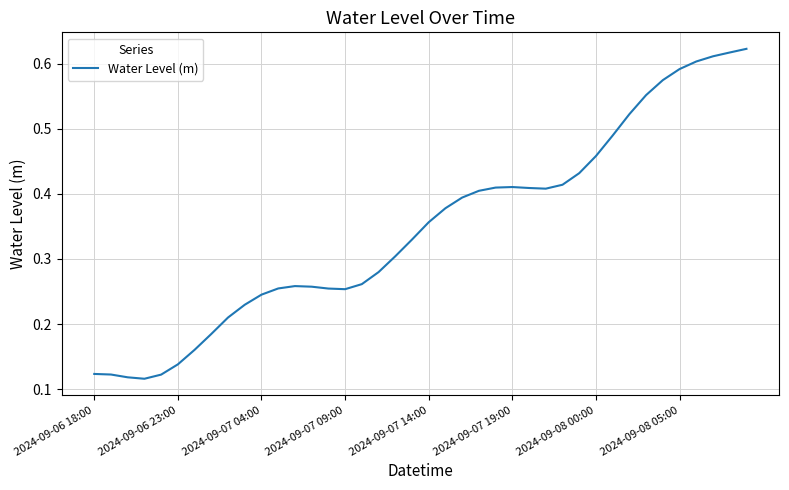

Is this an area chart (filled region under the line)?

No